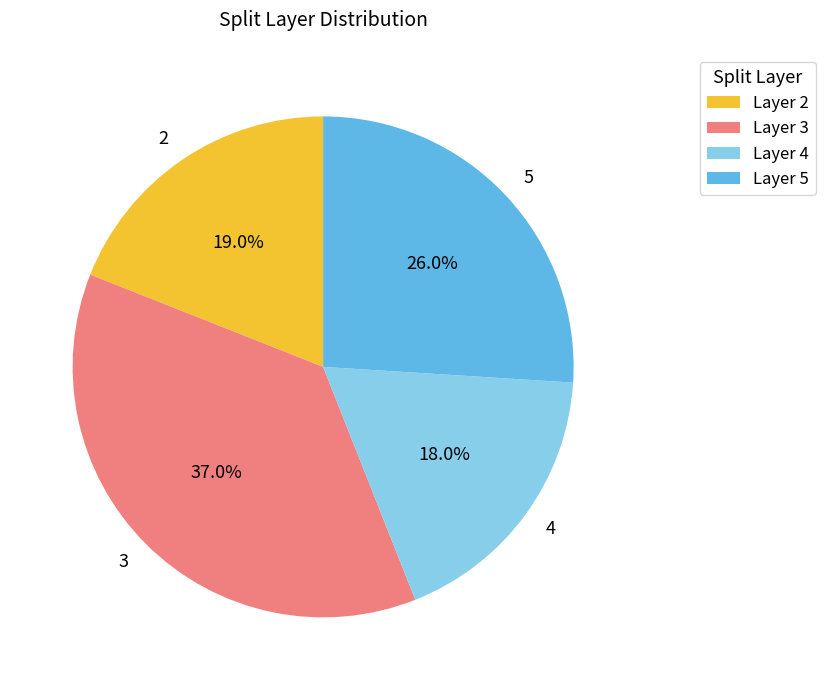

True or false: 2 accounts for 1% of the total.

False